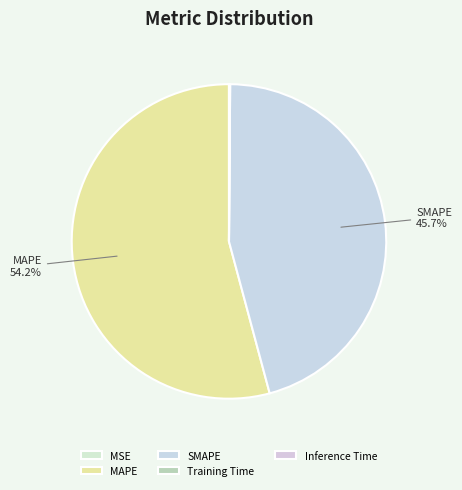

The Training Time slice represents 0% of the pie. True or false?

True